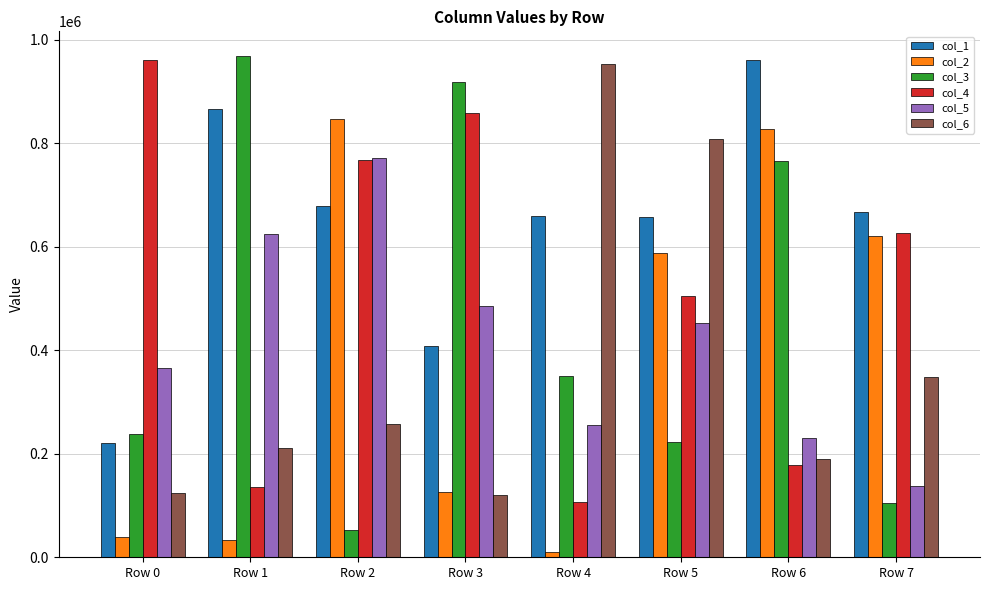

Which series has the largest total across all categories?

col_1